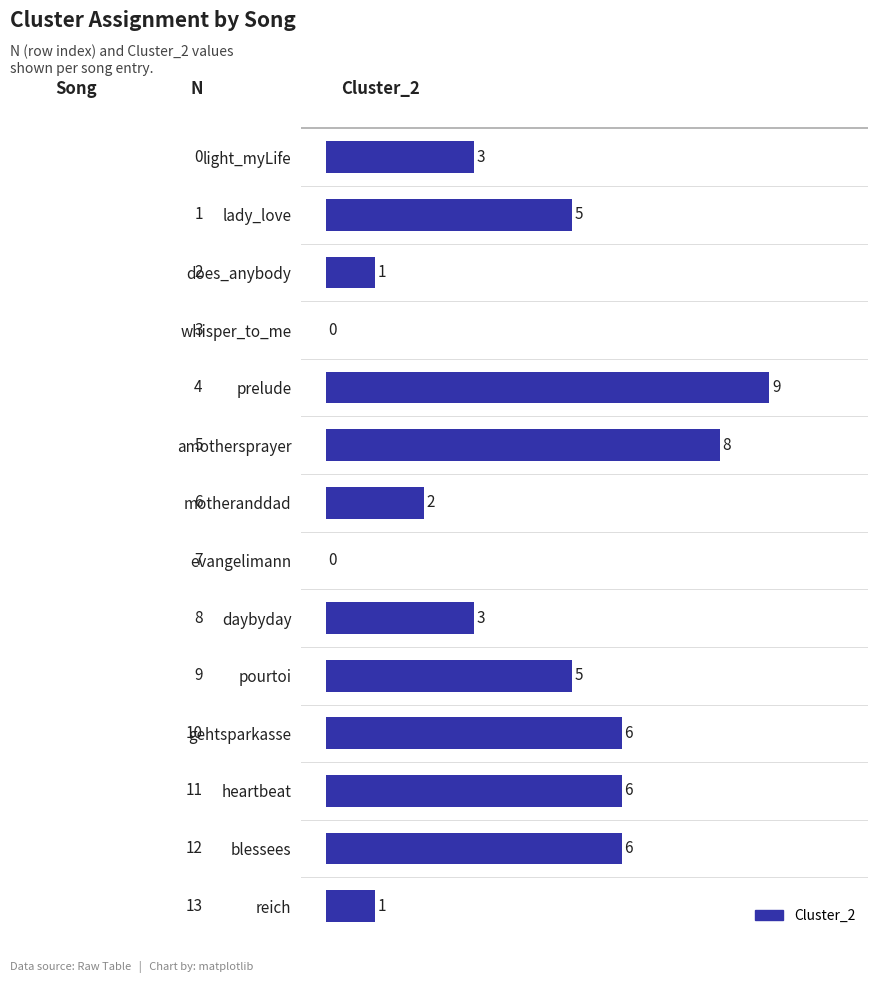

The value at pourtoi is 9. True or false?

False